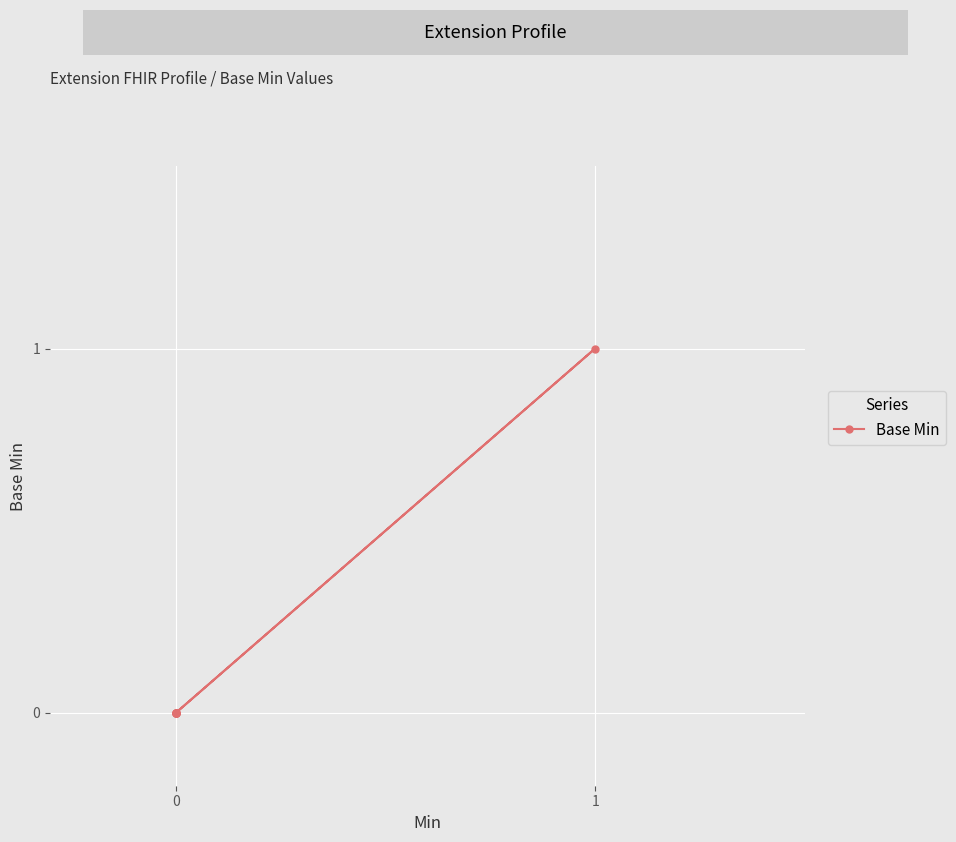

How many values are above zero?

1